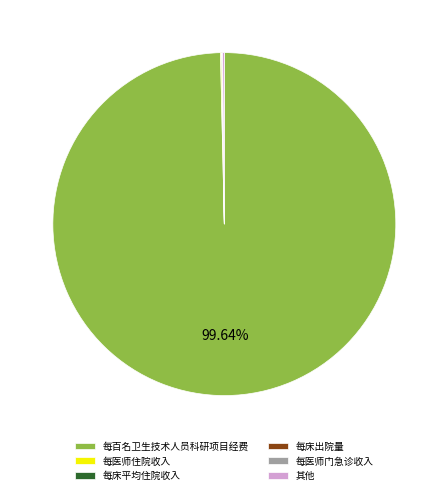

Which slice represents more than half of the pie?

每百名卫生技术人员科研项目经费